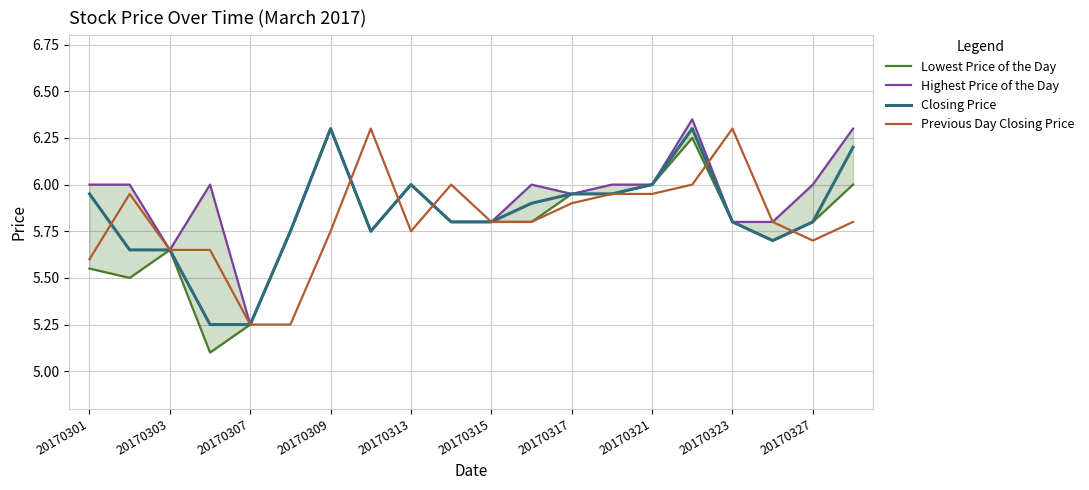

The Closing Price series shows 6.3 at 20170309. True or false?

True